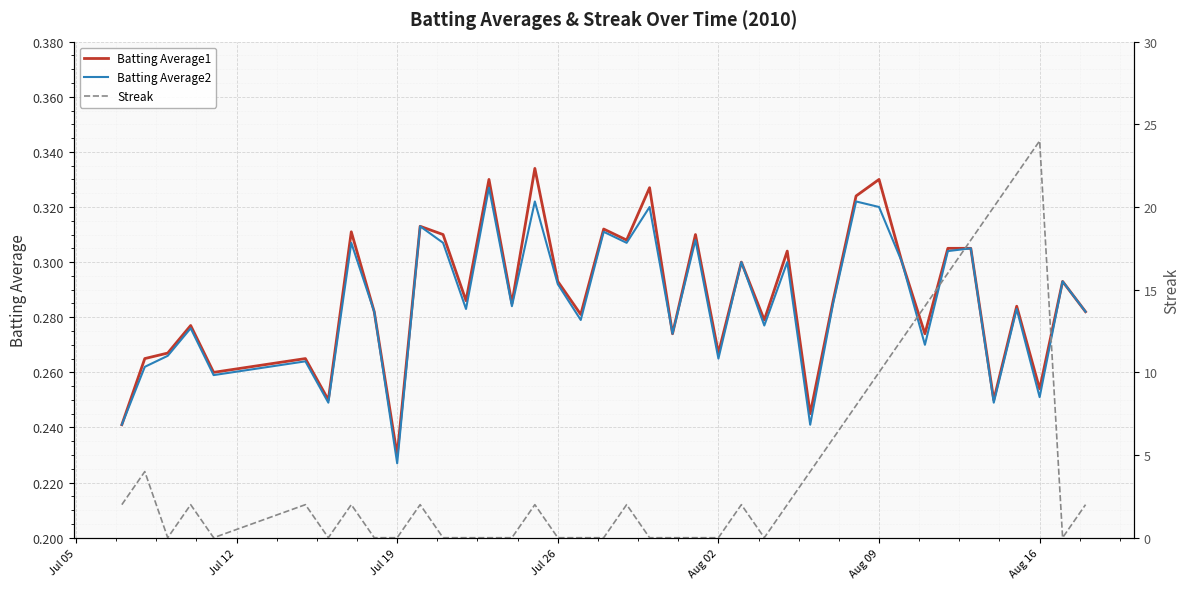

What is the value of the Batting Average2 point at the 29th from the left?

0.3